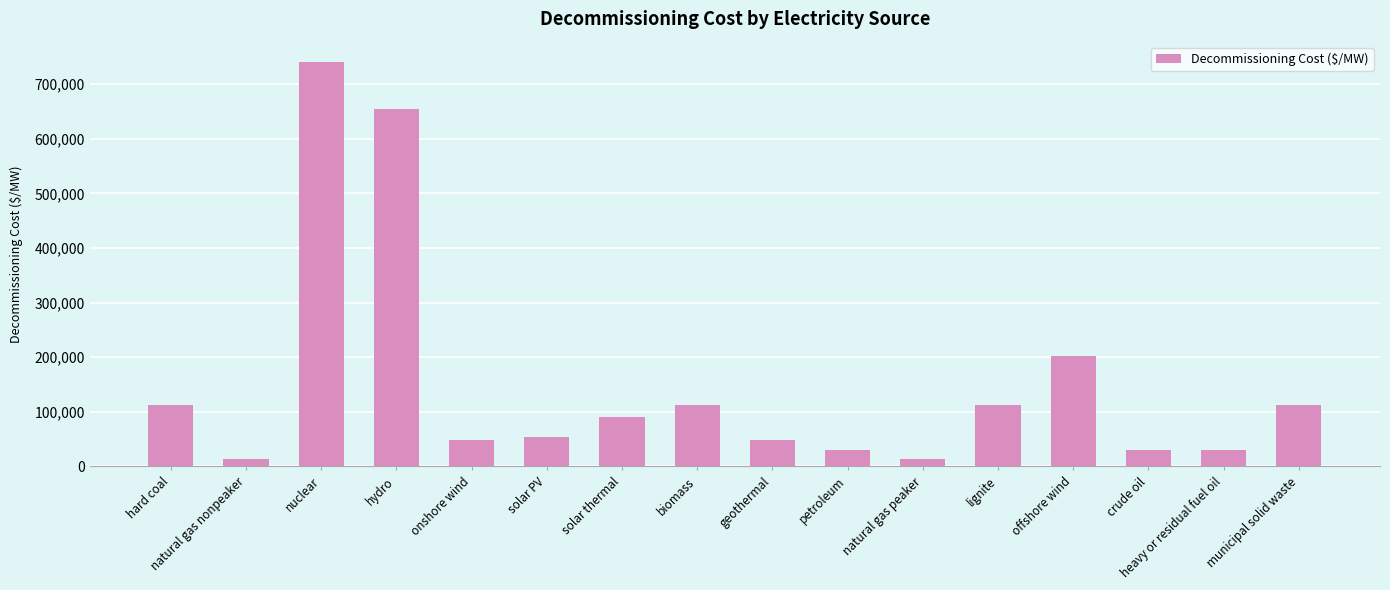

How many bars are there in total?

16